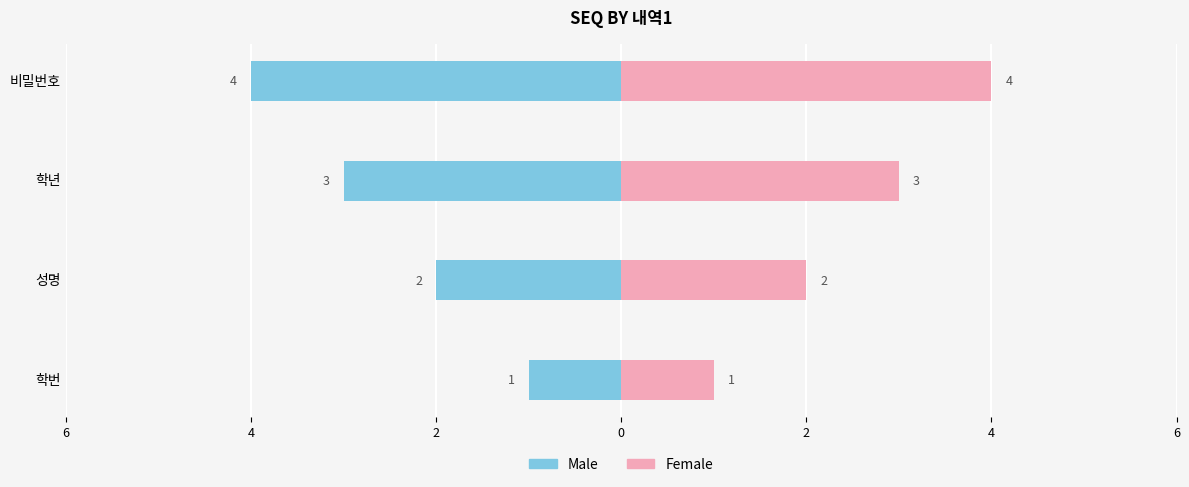

Does the chart contain stacked bars?

No